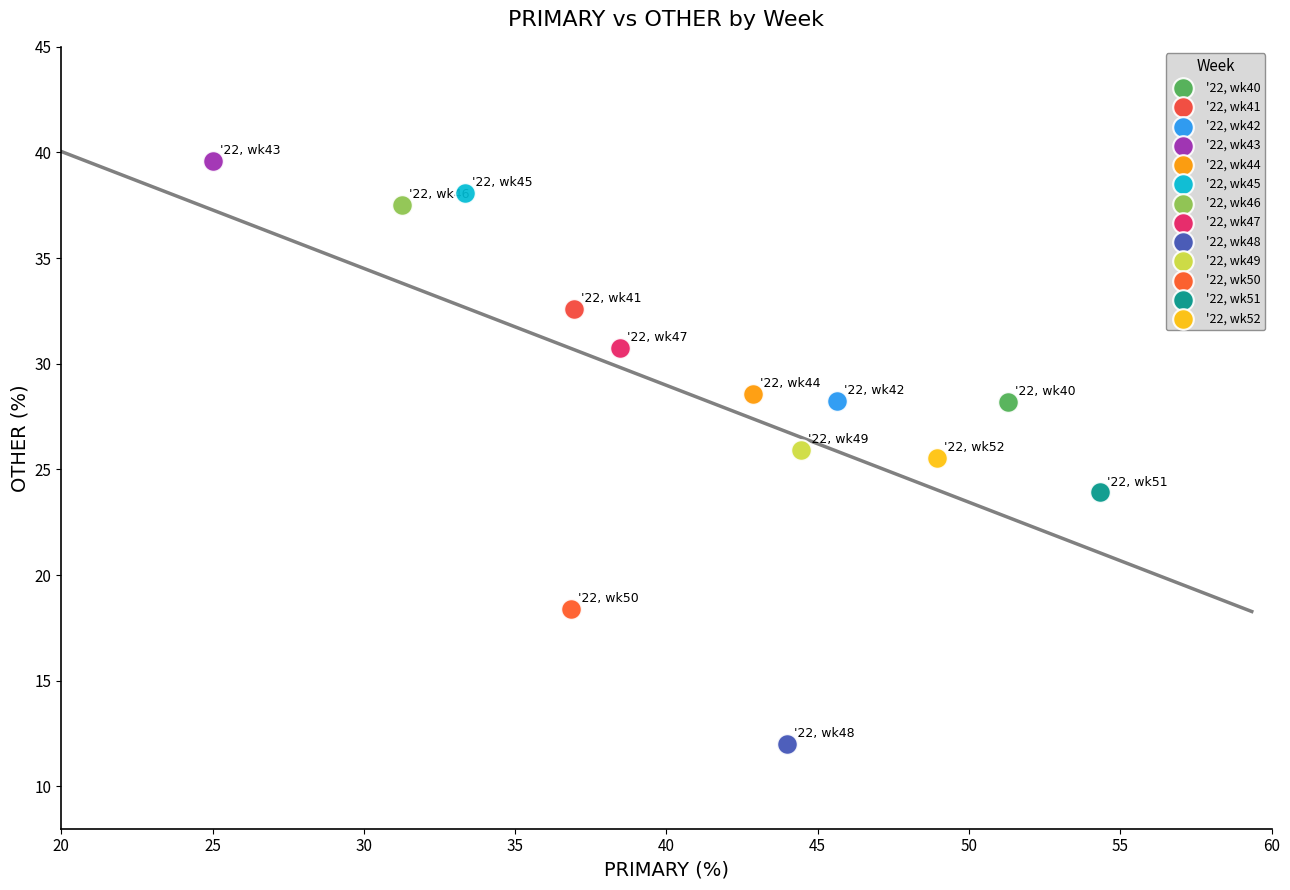

What are all the series names shown in the legend?

'22, wk40, '22, wk41, '22, wk42, '22, wk43, '22, wk44, '22, wk45, '22, wk46, '22, wk47, '22, wk48, '22, wk49, '22, wk50, '22, wk51, '22, wk52